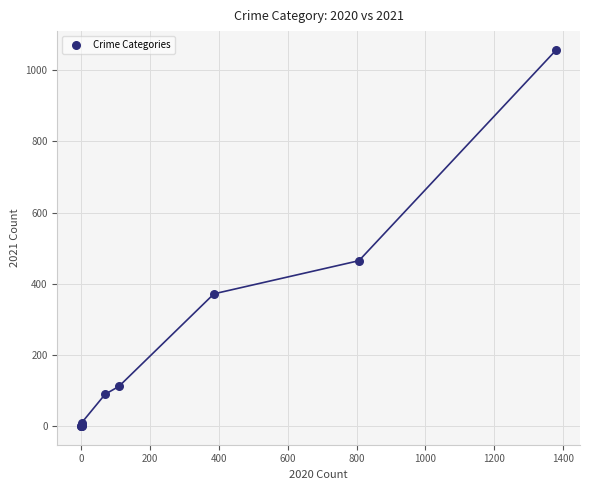

What Y value in the scatter plot is closest to 529?

465